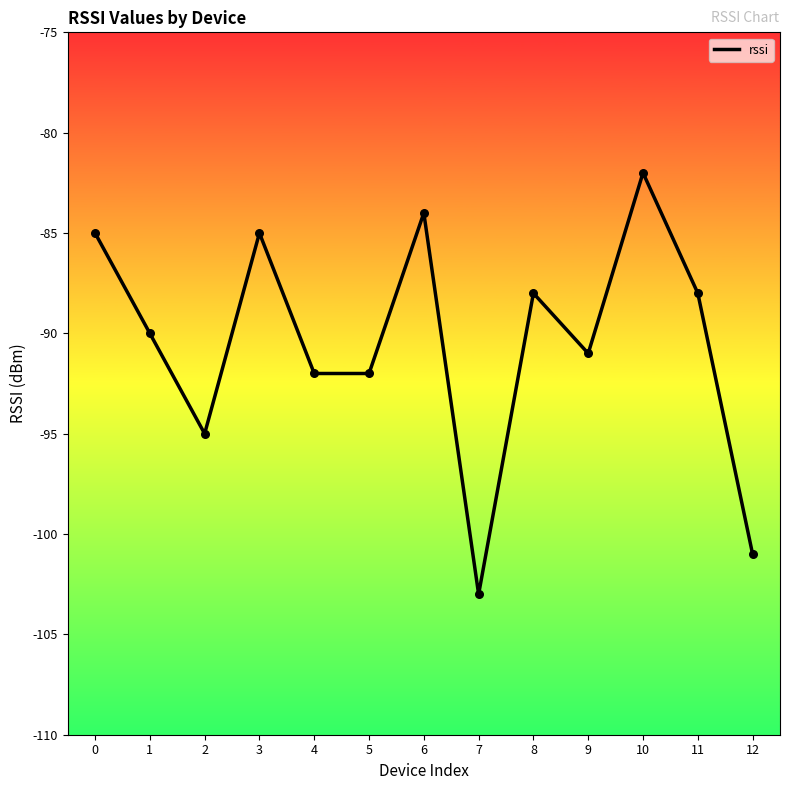

Which has a higher value, 7 or 3?

3